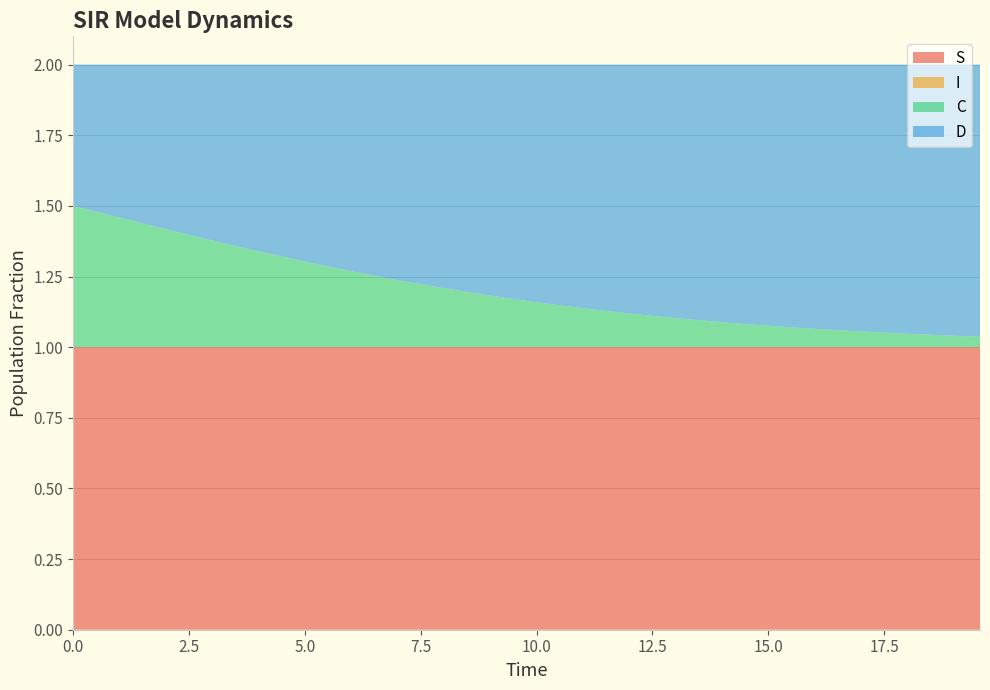

Reading right to left, what are all the values shown in this chart?

S: 19.565217391304348=1.0	19.06354515050167=1.0	18.561872909698998=1.0	18.06020066889632=1.0	17.558528428093645=1.0	17.05685618729097=1.0	16.555183946488295=1.0	16.05351170568562=1.0	15.551839464882944=1.0	15.050167224080267=1.0	14.548494983277592=1.0	14.046822742474916=1.0	13.545150501672241=1.0	13.043478260869565=1.0	12.54180602006689=1.0	12.040133779264213=1.0	11.538461538461538=1.0	11.036789297658864=1.0	10.535117056856187=1.0	10.033444816053512=1.0	9.531772575250836=1.0	9.03010033444816=1.0	8.528428093645484=1.0	8.02675585284281=1.0	7.525083612040134=1.0	7.023411371237458=1.0	6.521739130434782=1.0	6.020066889632107=1.0	5.518394648829432=1.0	5.016722408026756=1.0	4.51505016722408=1.0	4.013377926421405=1.0	3.511705685618729=1.0	3.0100334448160533=1.0	2.508361204013378=1.0	2.0066889632107023=1.0	1.5050167224080266=1.0	1.0033444816053512=1.0	0.5016722408026756=1.0	0.0=1.0
I: 19.565217391304348=0.0	19.06354515050167=0.0	18.561872909698998=0.0	18.06020066889632=0.0	17.558528428093645=0.0	17.05685618729097=0.0	16.555183946488295=0.0	16.05351170568562=0.0	15.551839464882944=0.0	15.050167224080267=0.0	14.548494983277592=0.0	14.046822742474916=0.0	13.545150501672241=0.0	13.043478260869565=0.0	12.54180602006689=0.0	12.040133779264213=0.0	11.538461538461538=0.0	11.036789297658864=0.0	10.535117056856187=0.0	10.033444816053512=0.0	9.531772575250836=0.0	9.03010033444816=0.0	8.528428093645484=0.0	8.02675585284281=0.0	7.525083612040134=0.0	7.023411371237458=0.0	6.521739130434782=0.0	6.020066889632107=0.0	5.518394648829432=0.0	5.016722408026756=0.0	4.51505016722408=0.0	4.013377926421405=0.0	3.511705685618729=0.0	3.0100334448160533=0.0	2.508361204013378=0.0	2.0066889632107023=0.0	1.5050167224080266=0.0	1.0033444816053512=0.0	0.5016722408026756=0.0	0.0=0.0
C: 19.565217391304348=0.0	19.06354515050167=0.0	18.561872909698998=0.0	18.06020066889632=0.0	17.558528428093645=0.1	17.05685618729097=0.1	16.555183946488295=0.1	16.05351170568562=0.1	15.551839464882944=0.1	15.050167224080267=0.1	14.548494983277592=0.1	14.046822742474916=0.1	13.545150501672241=0.1	13.043478260869565=0.1	12.54180602006689=0.1	12.040133779264213=0.1	11.538461538461538=0.1	11.036789297658864=0.1	10.535117056856187=0.1	10.033444816053512=0.2	9.531772575250836=0.2	9.03010033444816=0.2	8.528428093645484=0.2	8.02675585284281=0.2	7.525083612040134=0.2	7.023411371237458=0.2	6.521739130434782=0.3	6.020066889632107=0.3	5.518394648829432=0.3	5.016722408026756=0.3	4.51505016722408=0.3	4.013377926421405=0.3	3.511705685618729=0.4	3.0100334448160533=0.4	2.508361204013378=0.4	2.0066889632107023=0.4	1.5050167224080266=0.4	1.0033444816053512=0.5	0.5016722408026756=0.5	0.0=0.5
D: 19.565217391304348=1.0	19.06354515050167=1.0	18.561872909698998=1.0	18.06020066889632=1.0	17.558528428093645=0.9	17.05685618729097=0.9	16.555183946488295=0.9	16.05351170568562=0.9	15.551839464882944=0.9	15.050167224080267=0.9	14.548494983277592=0.9	14.046822742474916=0.9	13.545150501672241=0.9	13.043478260869565=0.9	12.54180602006689=0.9	12.040133779264213=0.9	11.538461538461538=0.9	11.036789297658864=0.9	10.535117056856187=0.9	10.033444816053512=0.8	9.531772575250836=0.8	9.03010033444816=0.8	8.528428093645484=0.8	8.02675585284281=0.8	7.525083612040134=0.8	7.023411371237458=0.8	6.521739130434782=0.7	6.020066889632107=0.7	5.518394648829432=0.7	5.016722408026756=0.7	4.51505016722408=0.7	4.013377926421405=0.7	3.511705685618729=0.6	3.0100334448160533=0.6	2.508361204013378=0.6	2.0066889632107023=0.6	1.5050167224080266=0.6	1.0033444816053512=0.5	0.5016722408026756=0.5	0.0=0.5